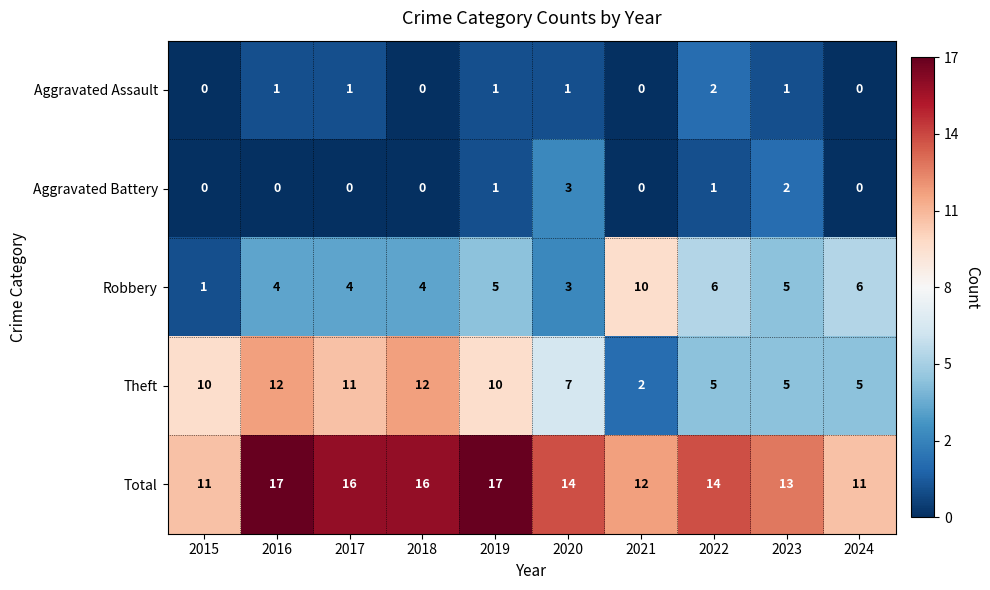

What is the total value across all series at 2021?

24